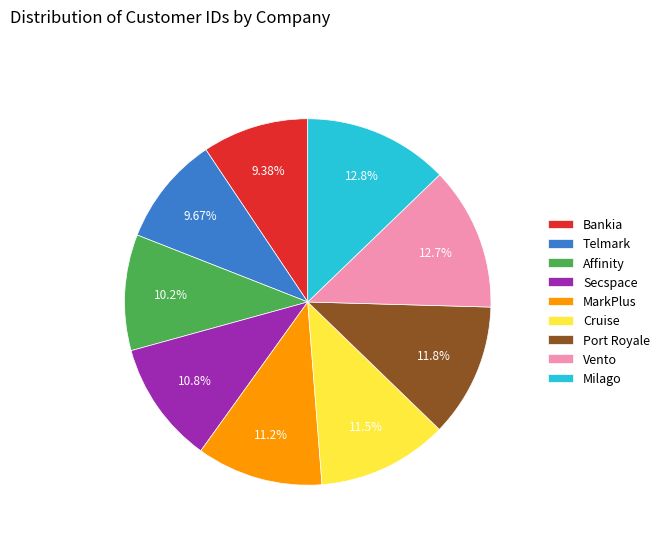

Does Secspace account for over 50% of the chart?

No